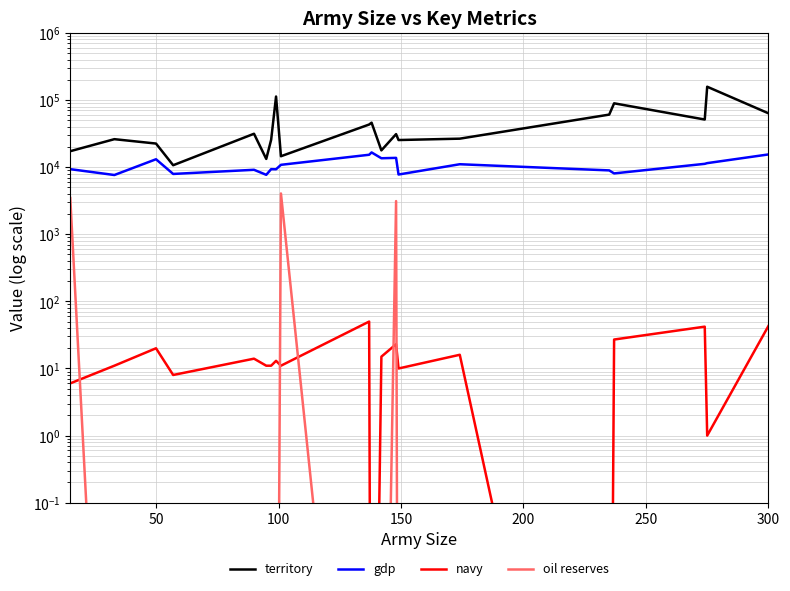

List the series in order of their peak value, lowest first.

navy, oil reserves, gdp, territory